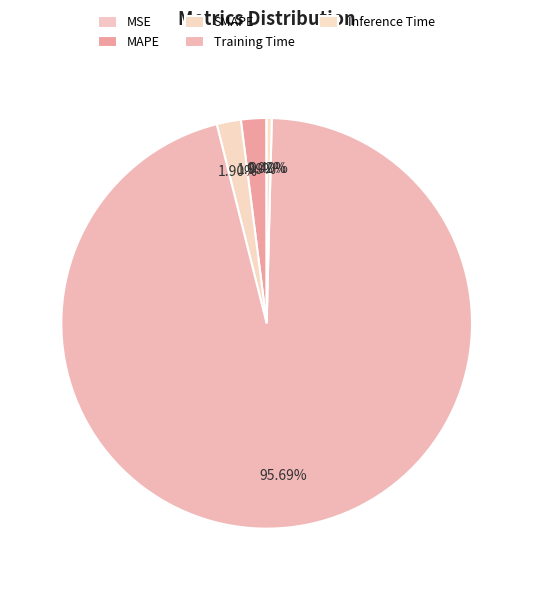

Is it true that Inference Time is 0% of the pie?

True